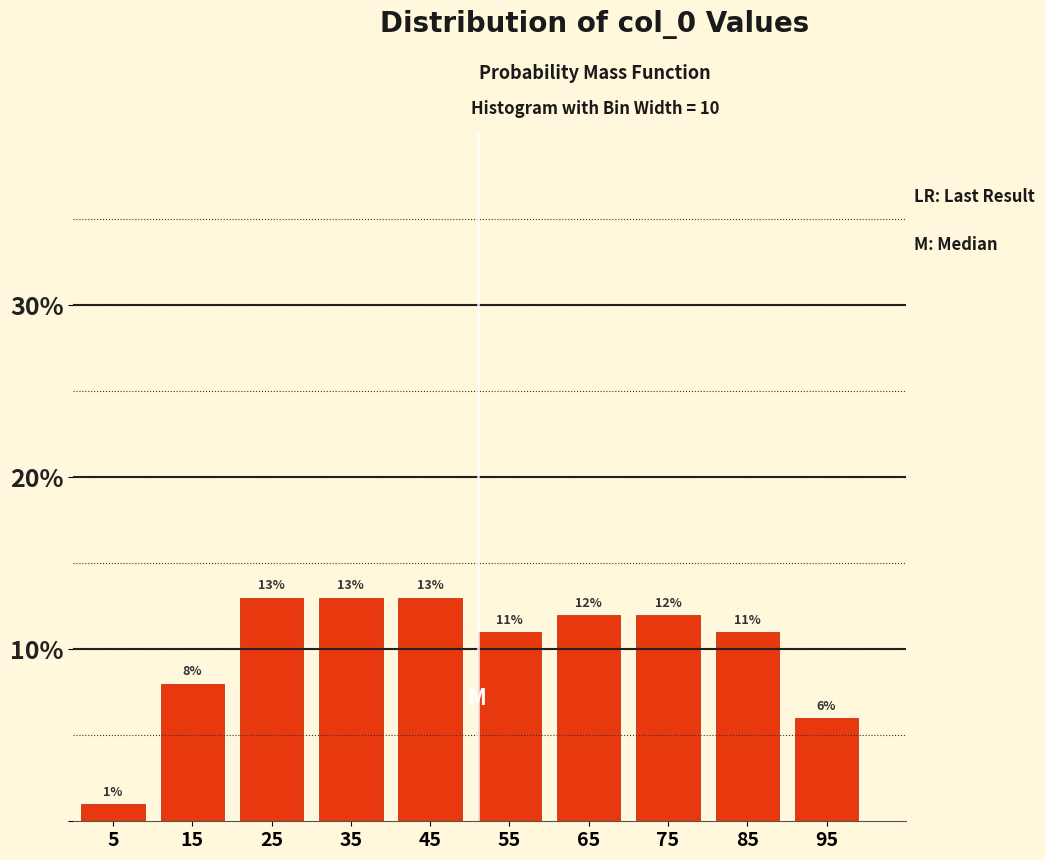

Reading left to right, transcribe this chart: for each bar, give the range it covers on the x-axis and its height.

0 to 10: 1
10 to 20: 8
20 to 30: 13
30 to 40: 13
40 to 50: 13
50 to 60: 11
60 to 70: 12
70 to 80: 12
80 to 90: 11
90 to 100: 6